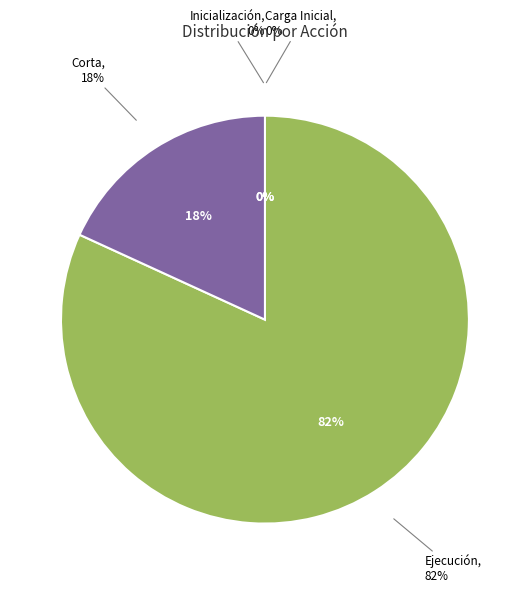

Is it true that Carga Inicial is 1% of the pie?

False